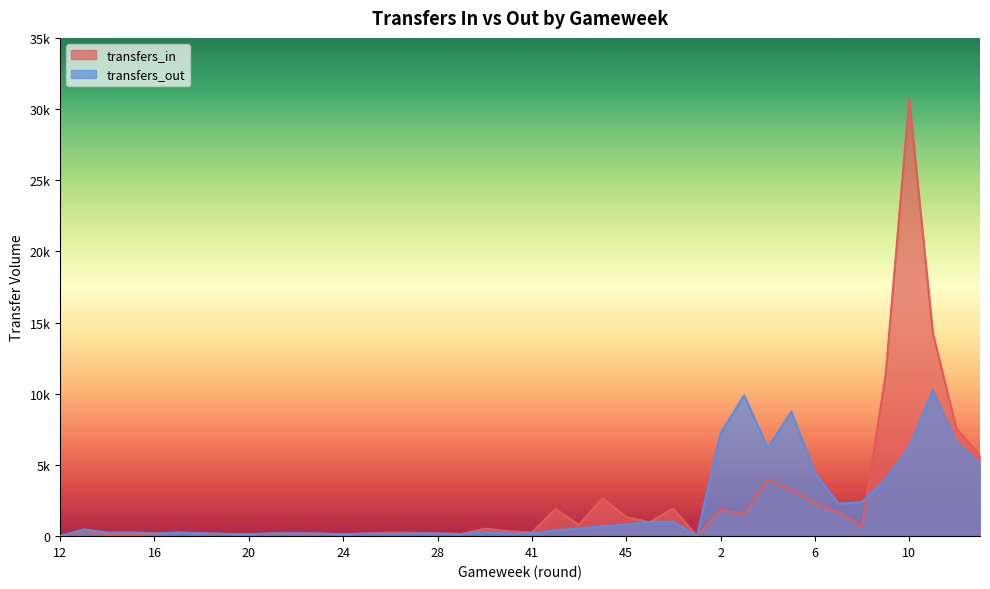

What are all the series names shown in the legend?

transfers_in, transfers_out